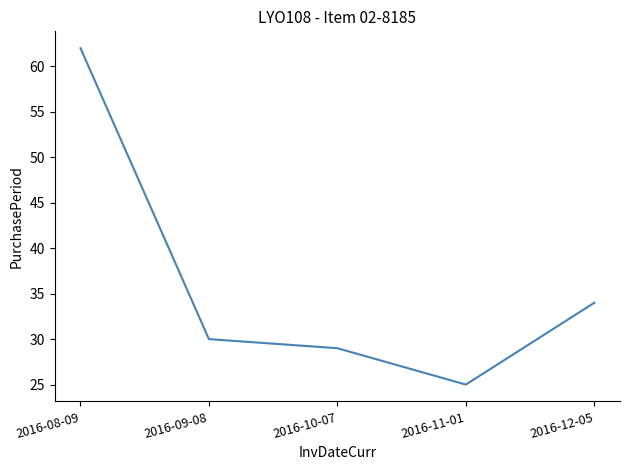

The value at 2016-09-08 is 30. True or false?

True